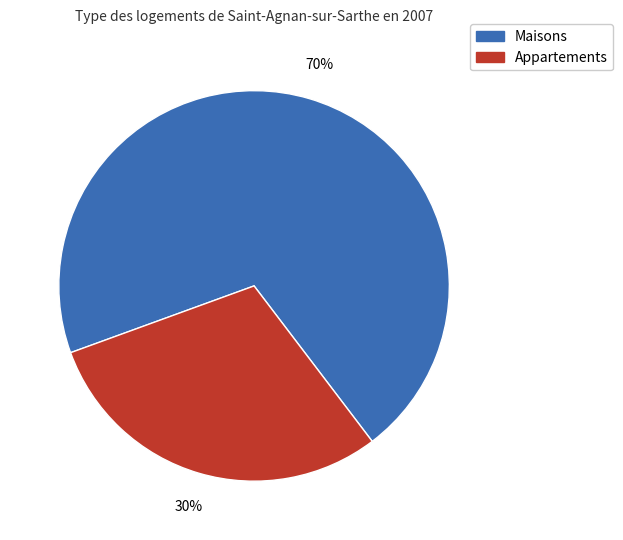

Count the number of slices in the pie.

2